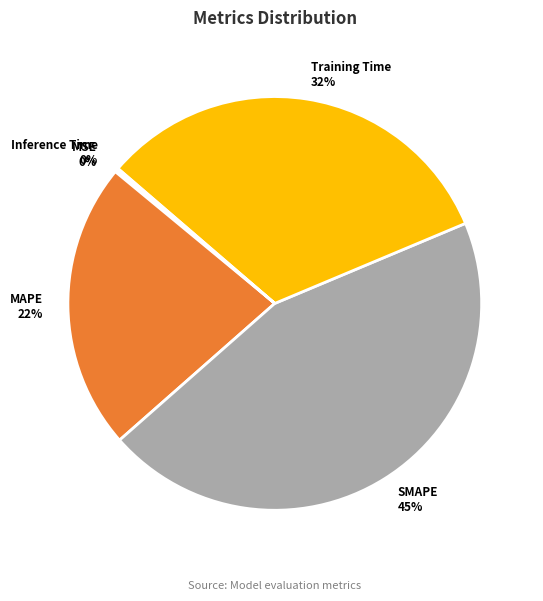

Is there any slice that represents more than half of the pie?

No